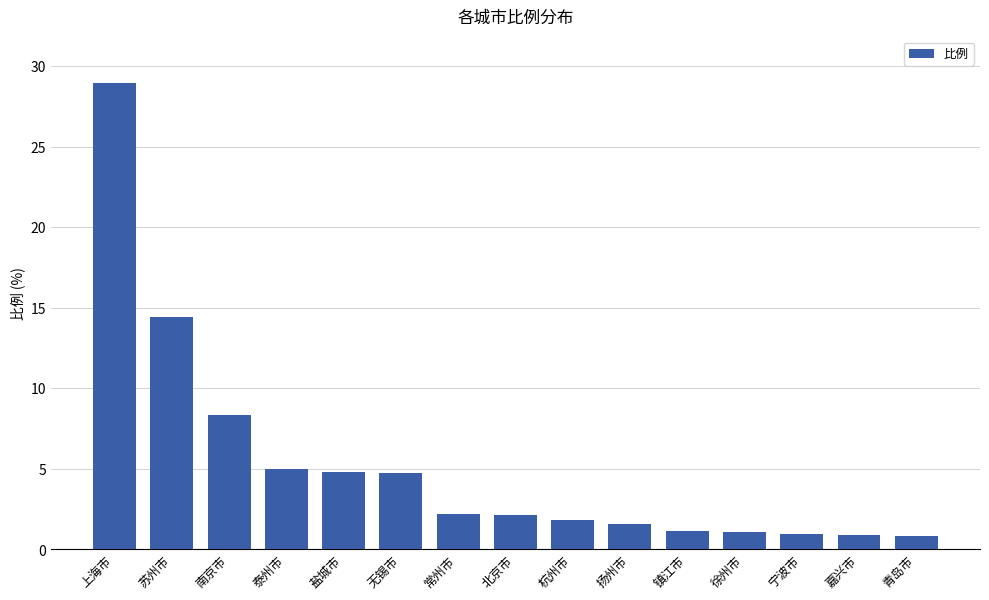

What is the average value?

5.3